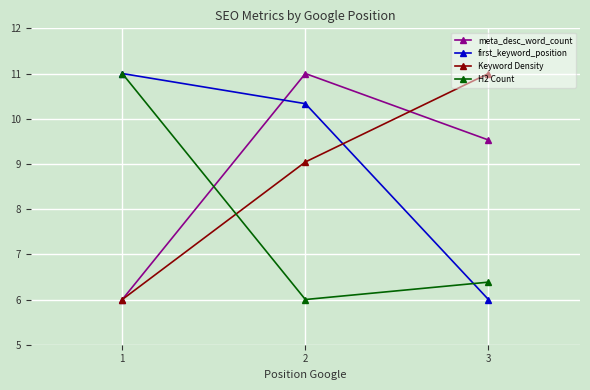

At how many categories does at least one series exceed 7?

3